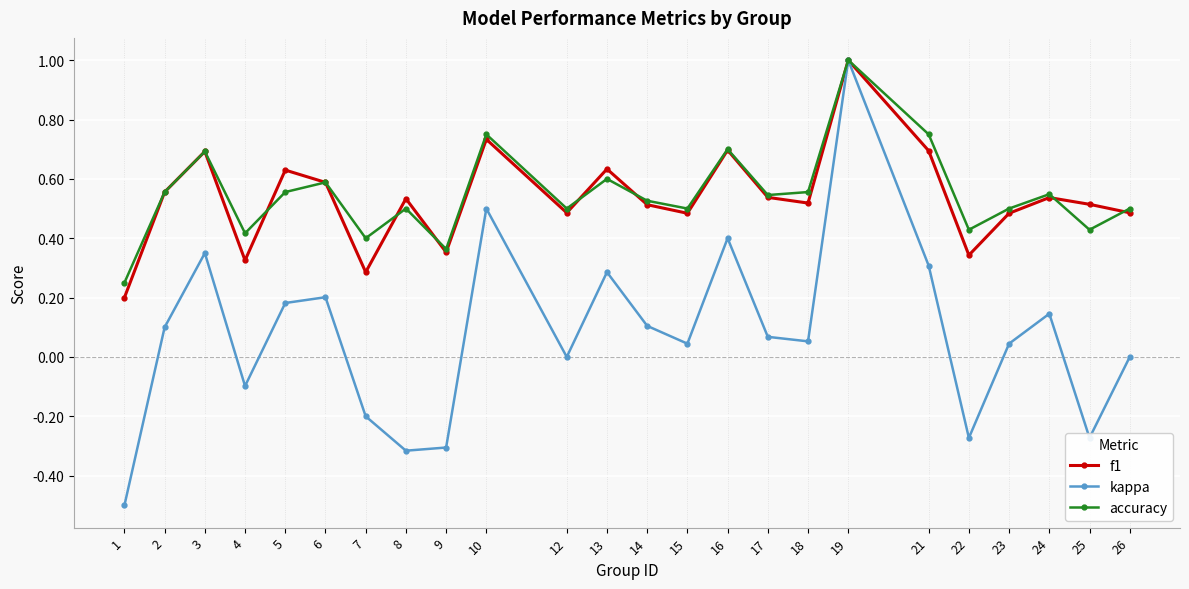

Is this an area chart (filled region under the line)?

No